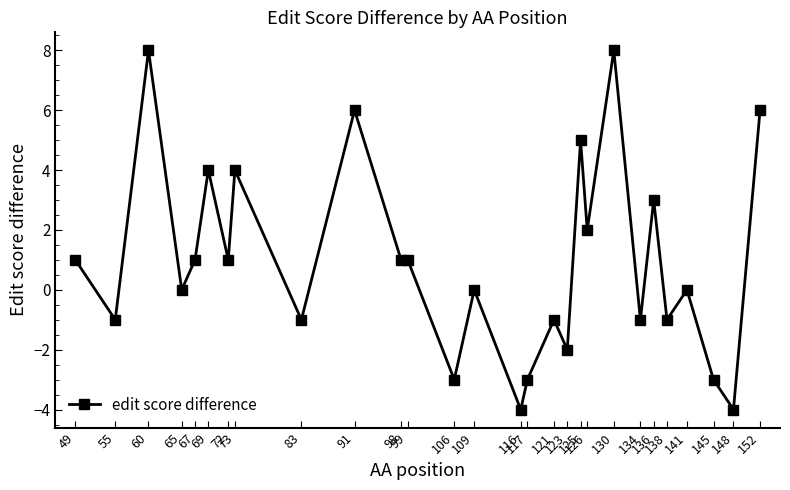

How many values are below 1?

14